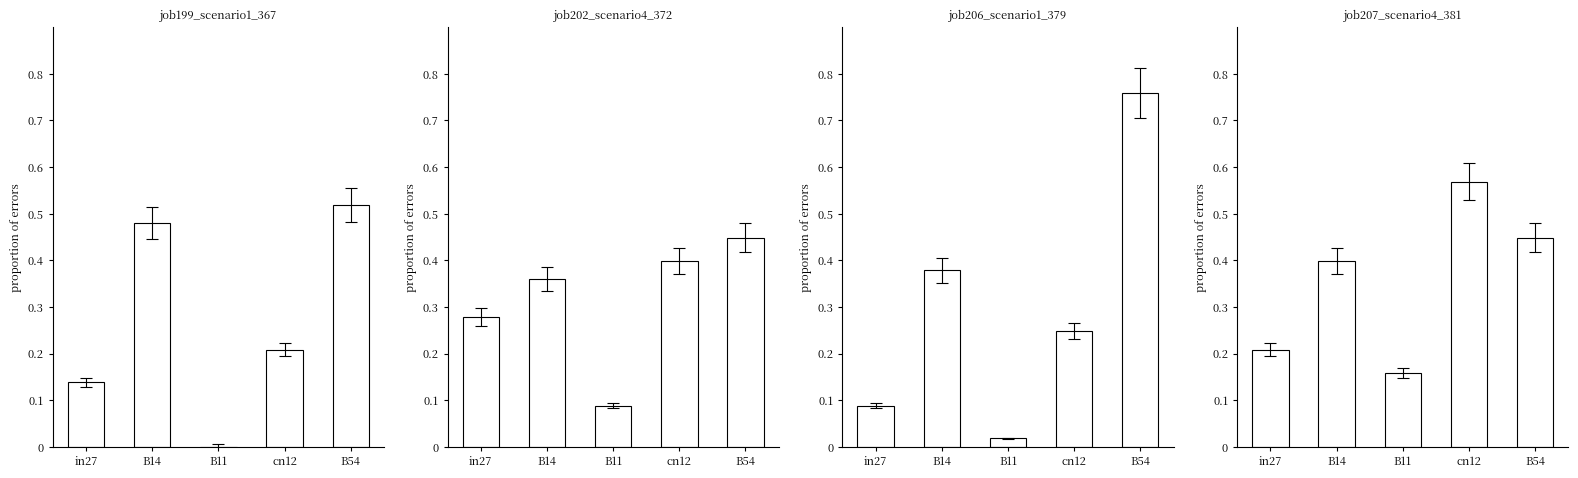

At B14, list the series in order from smallest to largest.

job202_scenario4_372, job206_scenario1_379, job207_scenario4_381, job199_scenario1_367